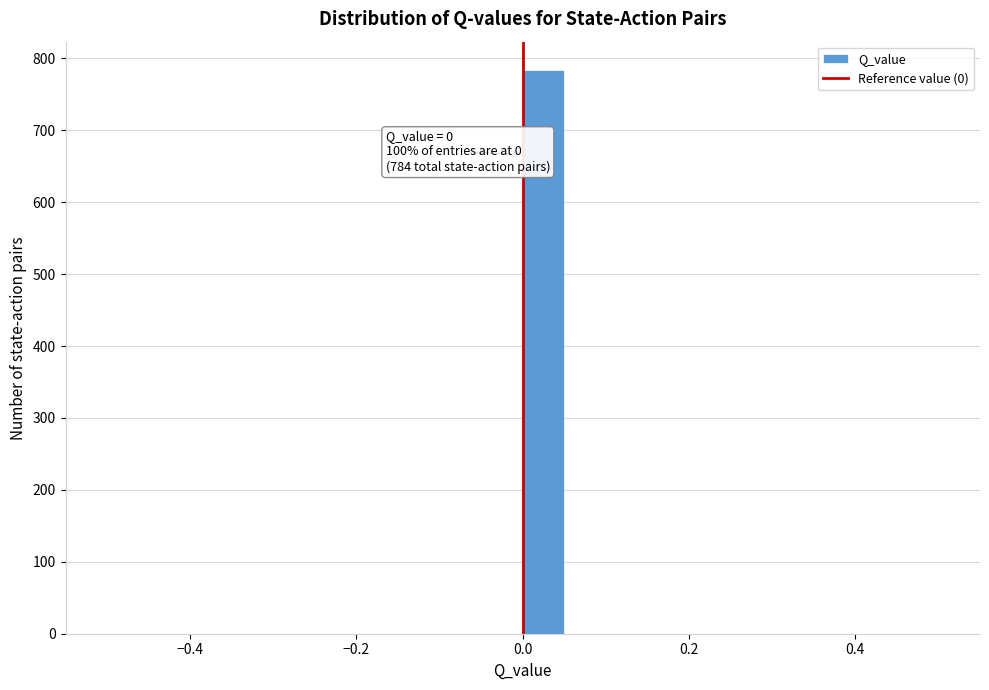

Around what value on the x-axis is the tallest bar? Give the approximate position of its centre, as read against the axis.

0.02